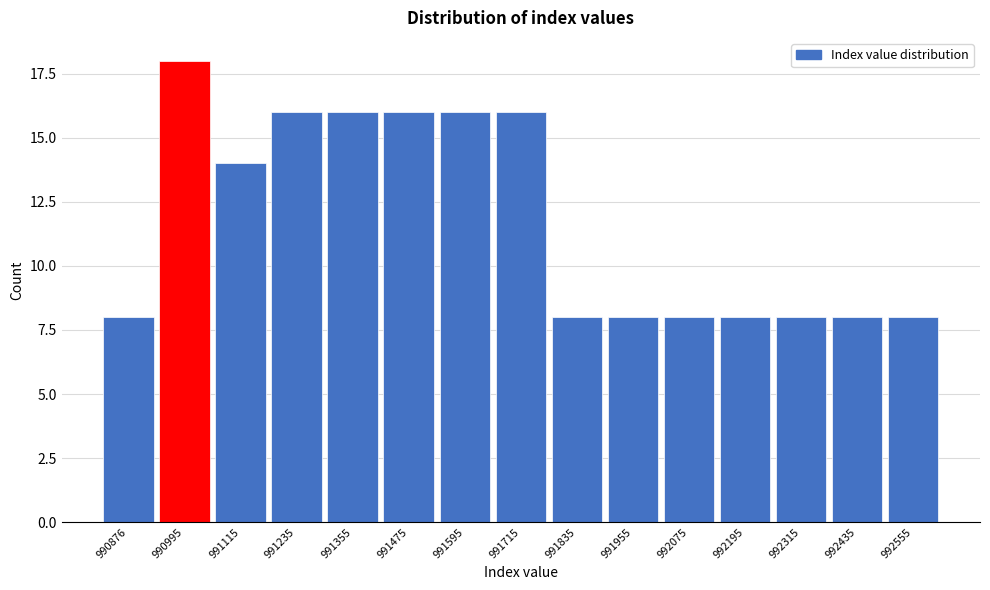

Reading left to right, what are all the values shown in this chart?

8	18	14	16	16	16	16	16	8	8	8	8	8	8	8